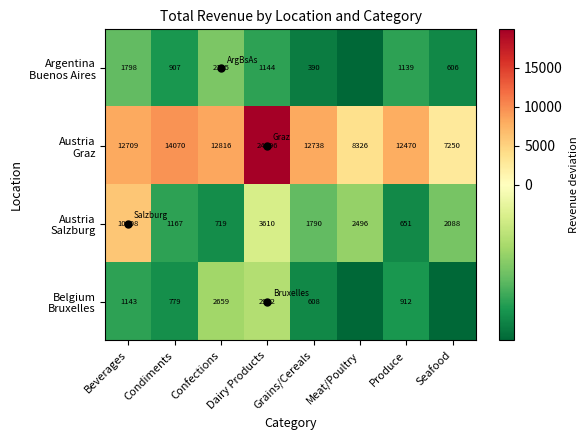

Which series changed the most between Confections and Grains/Cereals?

Belgium Bruxelles